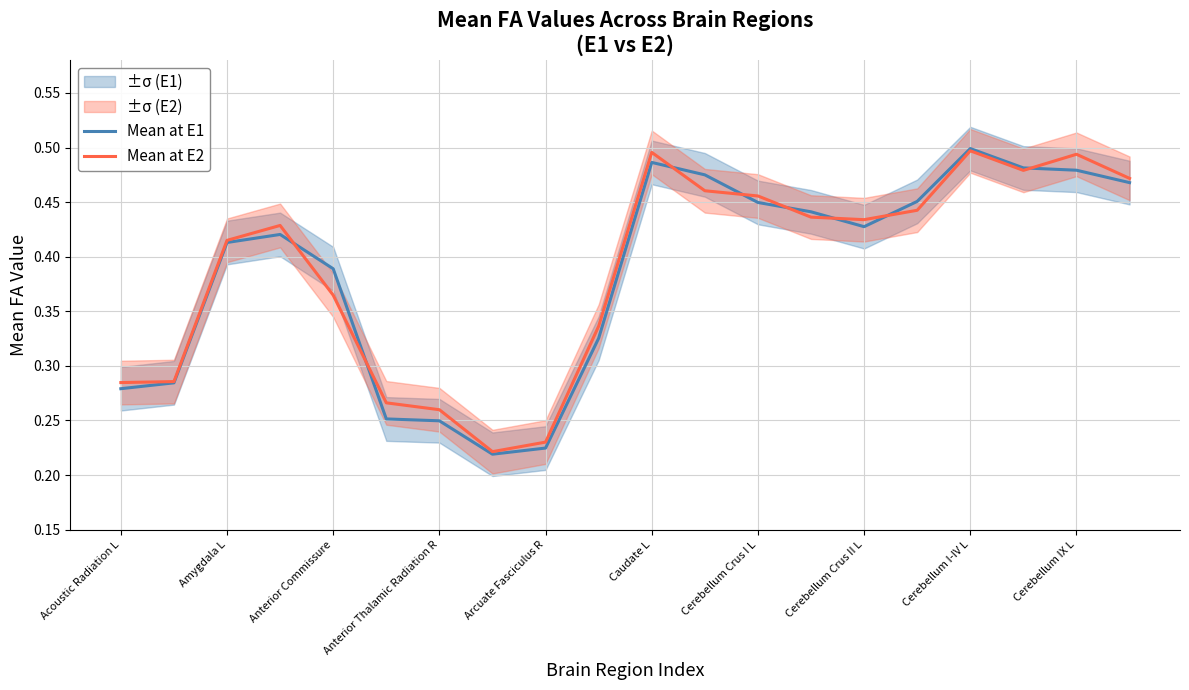

True or false: Mean at E2 has more than 0 points higher than both neighbors.

True